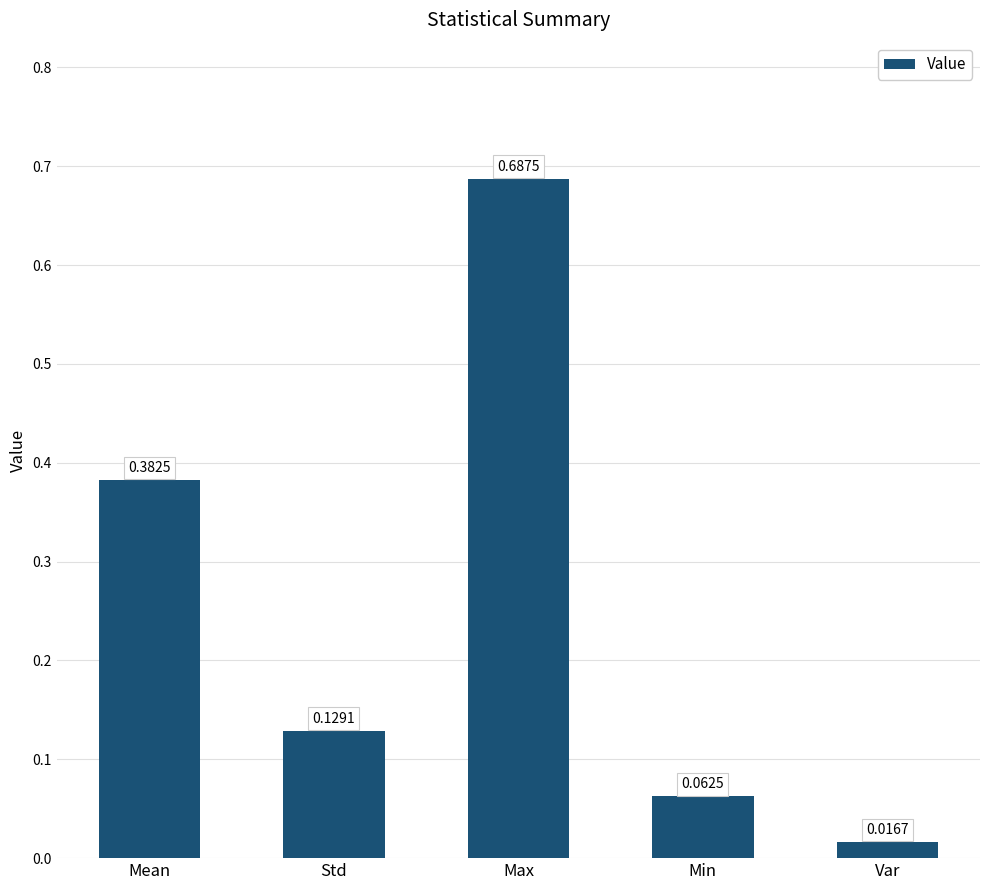

Where is the data nearest to the value 0?

Var